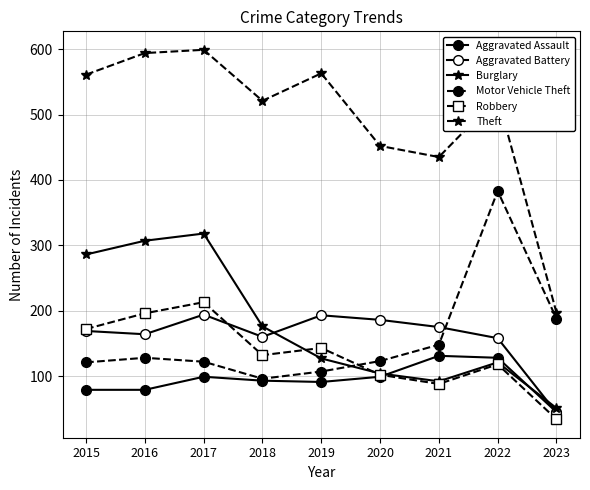

Which series has the largest total across all categories?

Theft